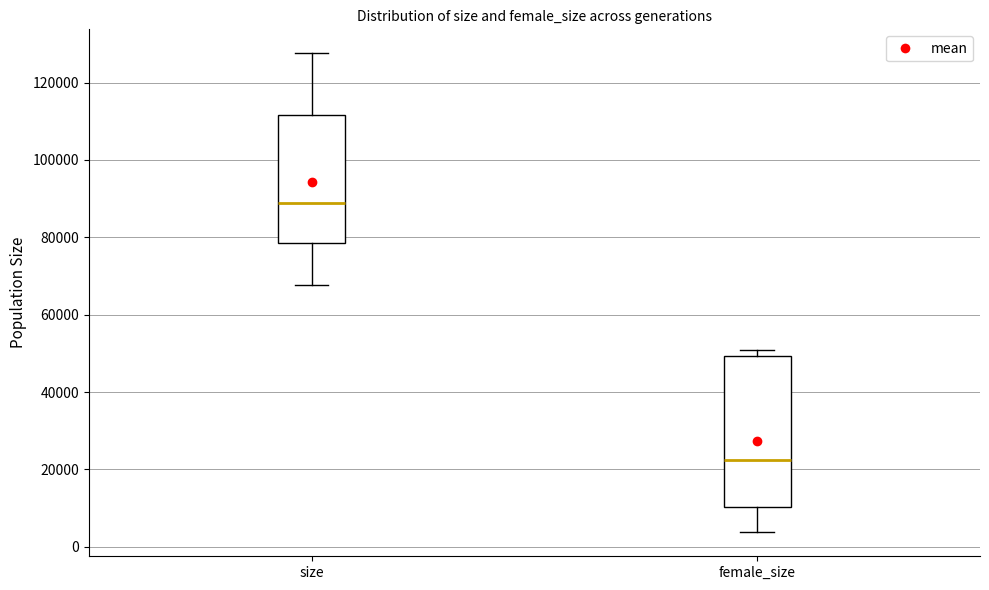

Reading left to right, transcribe this box plot: for each box, give where its median line is, the range the box spans, and where its two whiskers end, as read against the y-axis. The values are not printed on the chart, so give them approximately, as read against the axis.

size: median 88000, box 78000 to 112000, whiskers 68000 to 128000
female_size: median 22000, box 10000 to 50000, whiskers 4000 to 50000 (just above the box's upper edge)